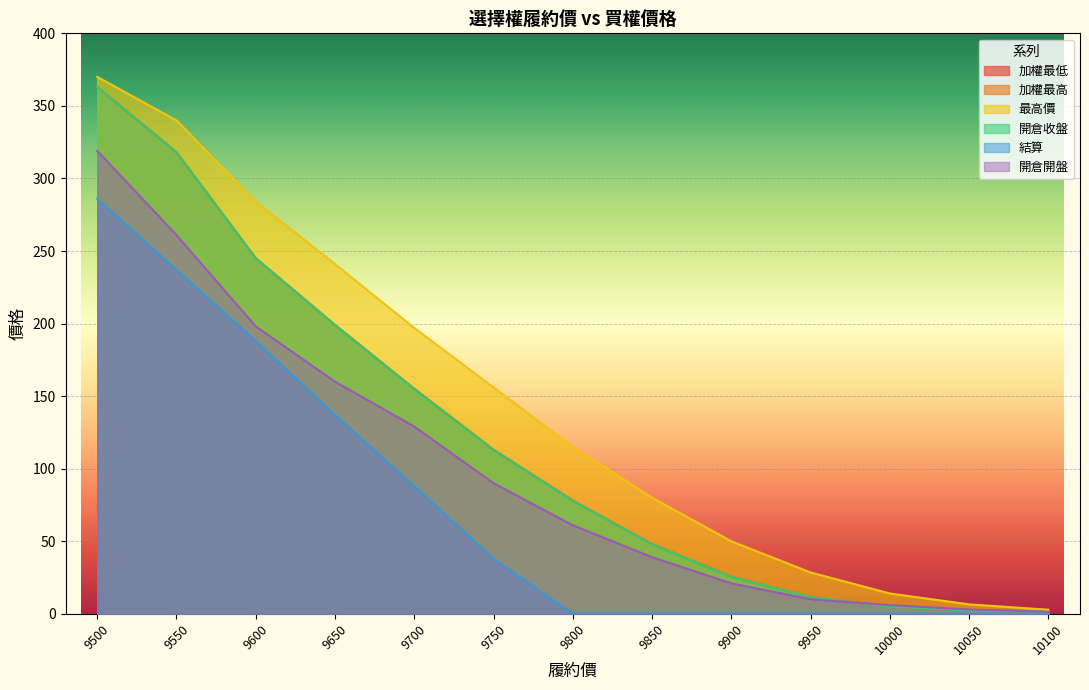

Reading left to right, list all the values displayed in this chart.

加權最低: 9500=363.0	9550=318.0	9600=245.0	9650=199.0	9700=155.0	9750=113.0	9800=78.0	9850=48.0	9900=25.5	9950=11.5	10000=5.0	10050=2.3	10100=1.2
加權最高: 9500=363.0	9550=318.0	9600=245.0	9650=199.0	9700=155.0	9750=113.0	9800=78.0	9850=48.0	9900=25.5	9950=11.5	10000=5.0	10050=2.3	10100=1.2
最高價: 9500=370.0	9550=340.0	9600=284.0	9650=241.0	9700=197.0	9750=156.0	9800=115.0	9850=80.0	9900=50.0	9950=28.5	10000=14.0	10050=6.5	10100=2.8
開倉收盤: 9500=363.0	9550=318.0	9600=245.0	9650=199.0	9700=155.0	9750=113.0	9800=78.0	9850=48.0	9900=25.5	9950=11.5	10000=5.0	10050=2.3	10100=1.2
結算: 9500=286.0	9550=237.0	9600=188.0	9650=137.0	9700=88.0	9750=38.0	9800=0.1	9850=0.1	9900=0.1	9950=0.1	10000=0.1	10050=0.1	10100=0.1
開倉開盤: 9500=319.0	9550=261.0	9600=198.0	9650=160.0	9700=129.0	9750=90.0	9800=61.0	9850=39.0	9900=21.0	9950=10.0	10000=6.0	10050=3.0	10100=1.4